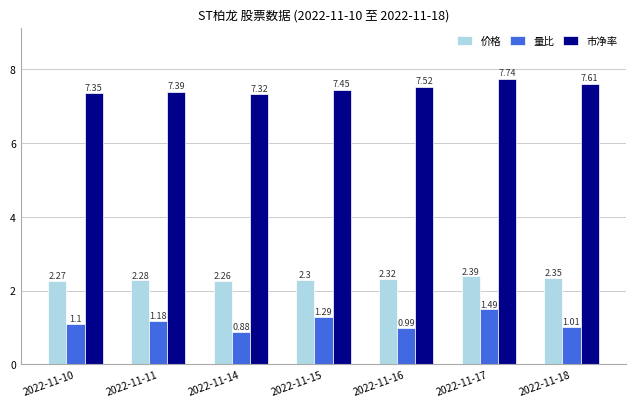

Is it true that 价格 equals 1.3 at 2022-11-11?

False